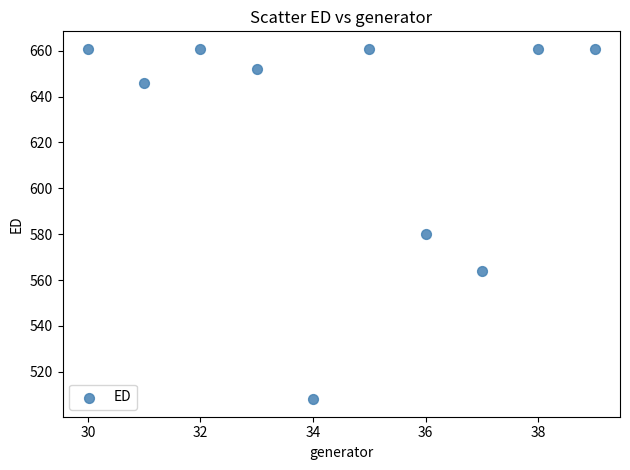

What is the average Y value?

625.4